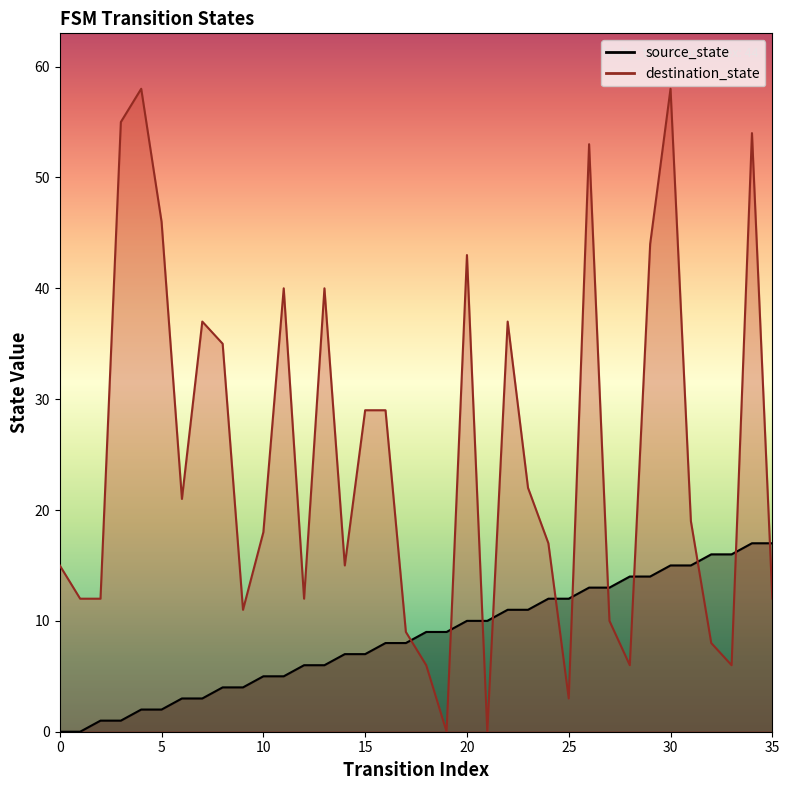

What is the difference between the highest and lowest values at 8?

31